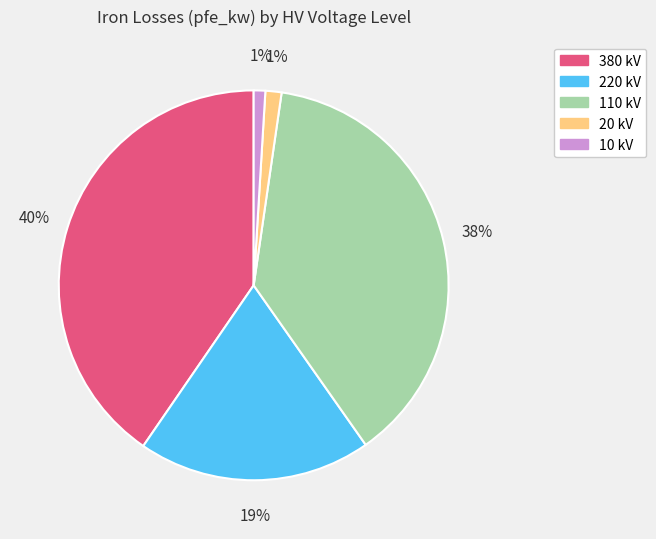

Between 220 kV and 10 kV, which is larger?

220 kV